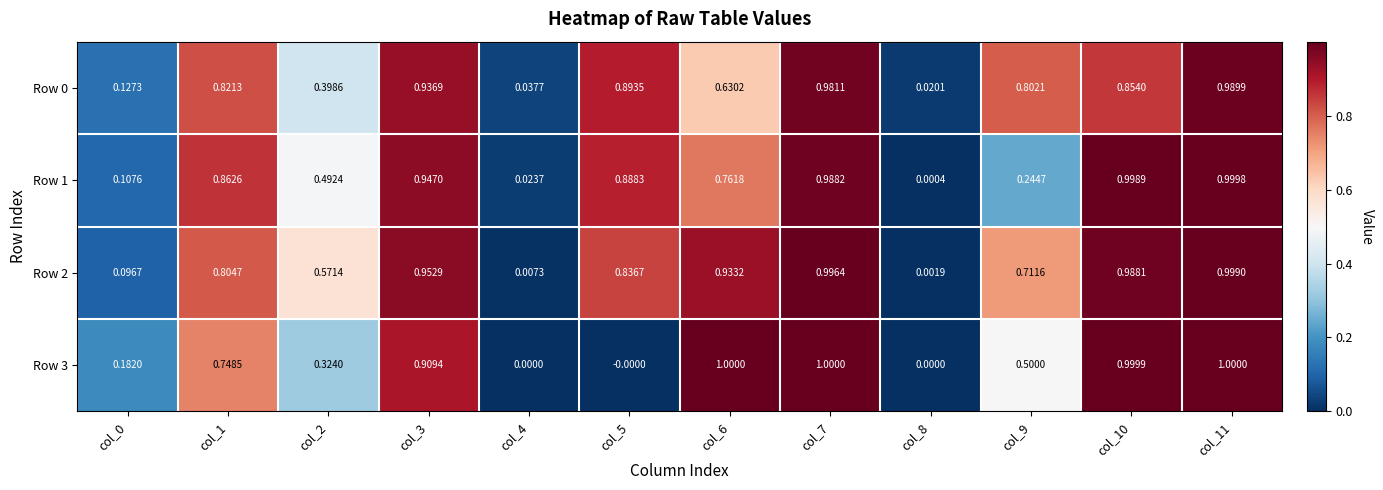

At col_10, list the series in order from largest to smallest.

Row 3, Row 1, Row 2, Row 0